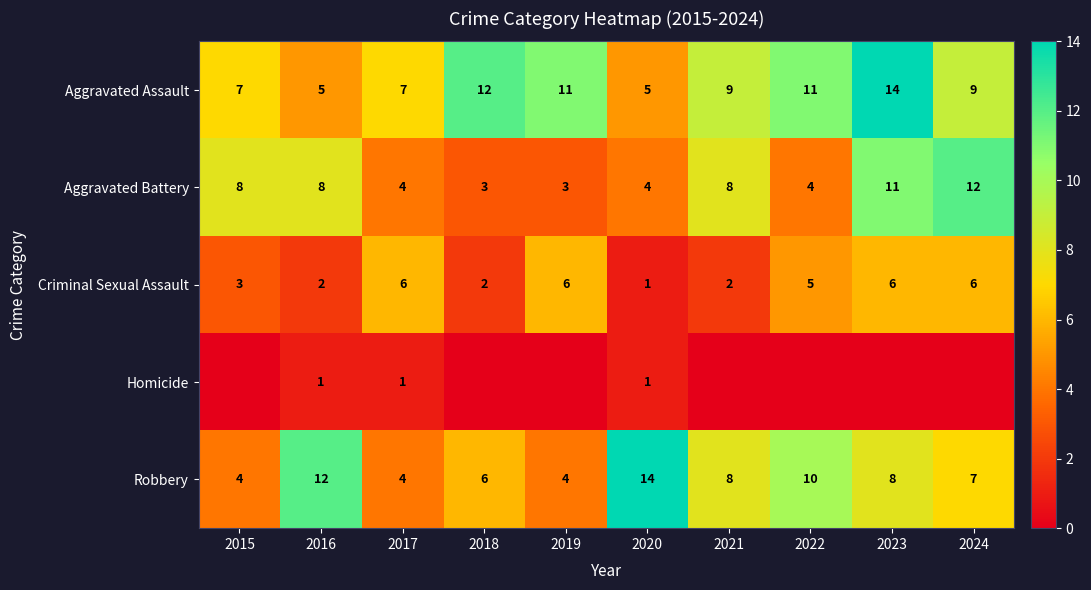

At how many categories does at least one series exceed 2?

10